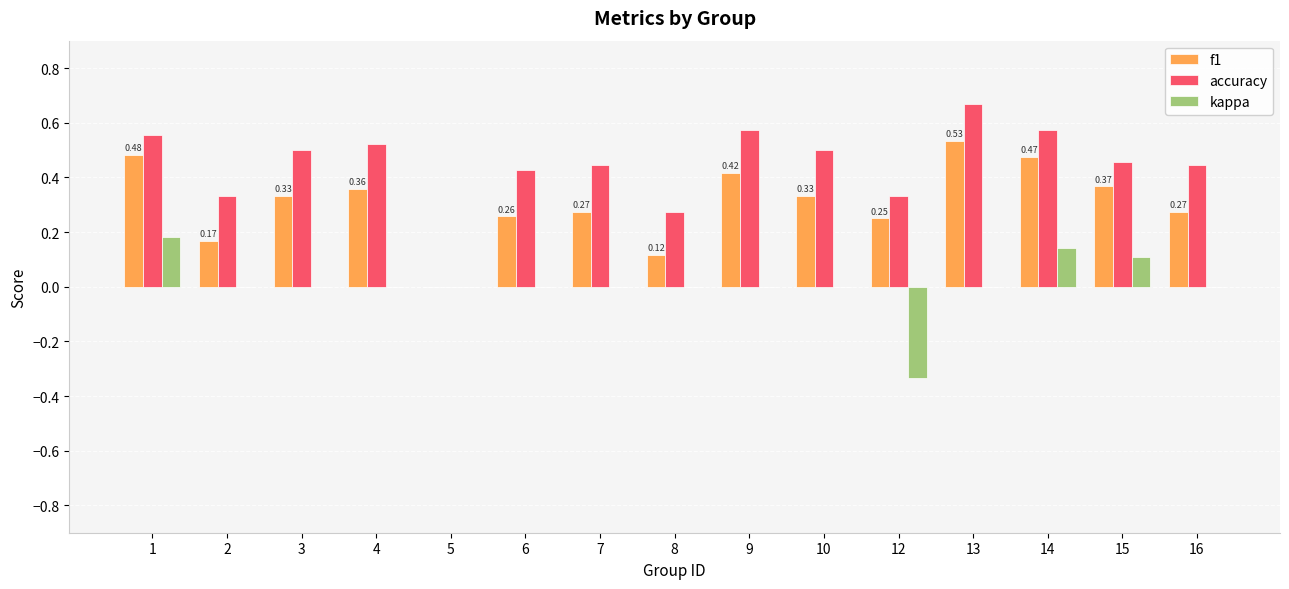

Which series has the largest total across all categories?

accuracy